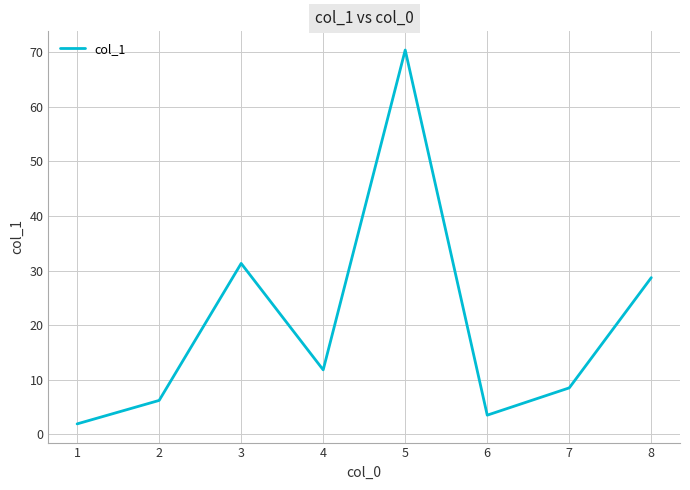

Which category has the highest value across all series?

5